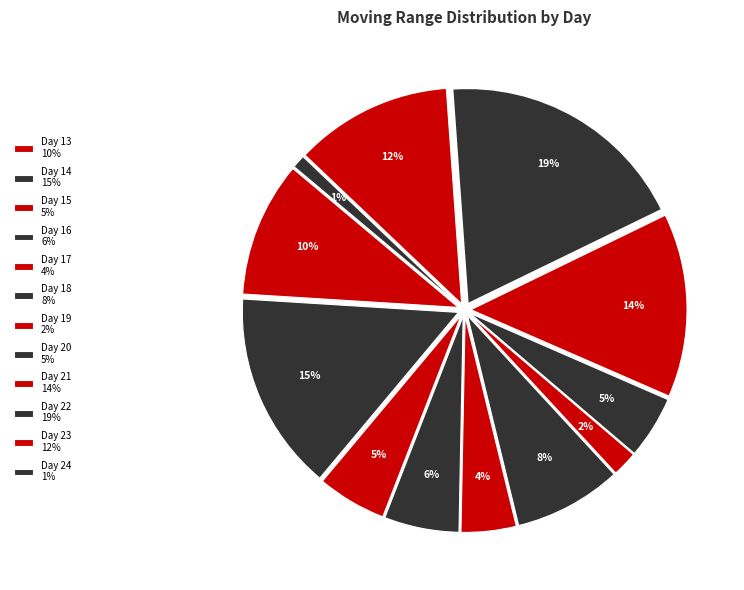

Which slice is the smallest?

Day 24